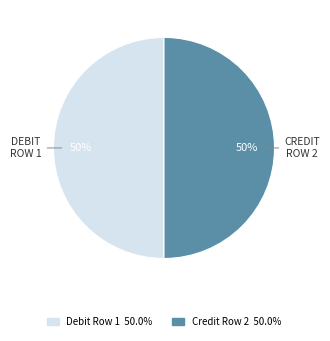

To the nearest percent, what is the average slice percentage?

50%